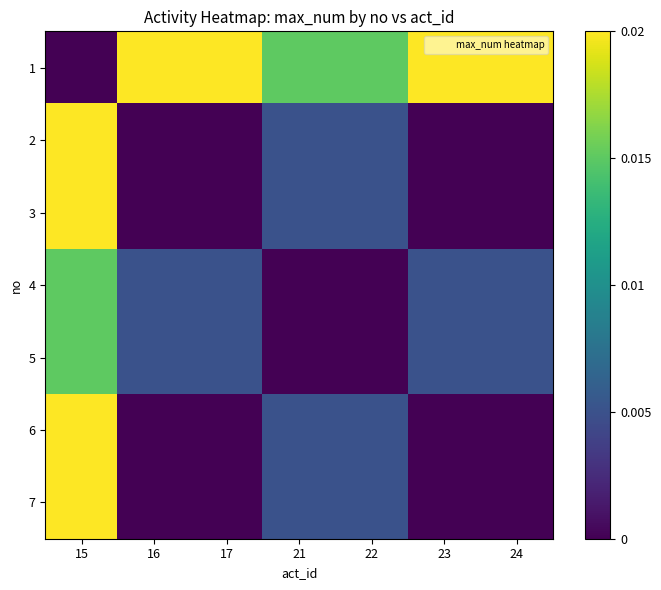

At 17, list the series in order from smallest to largest.

2, 3, 6, 7, 4, 5, 1